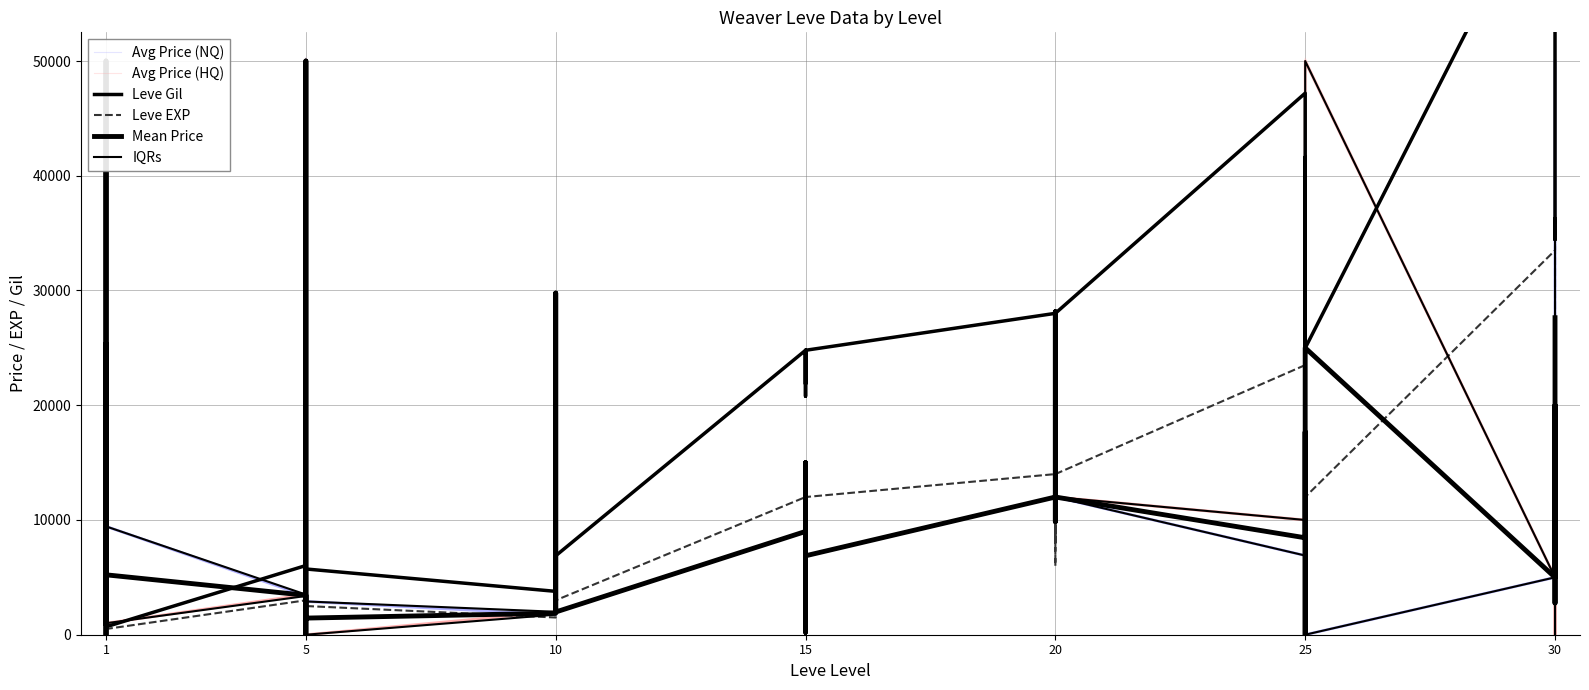

How many lines are shown in the chart?

6